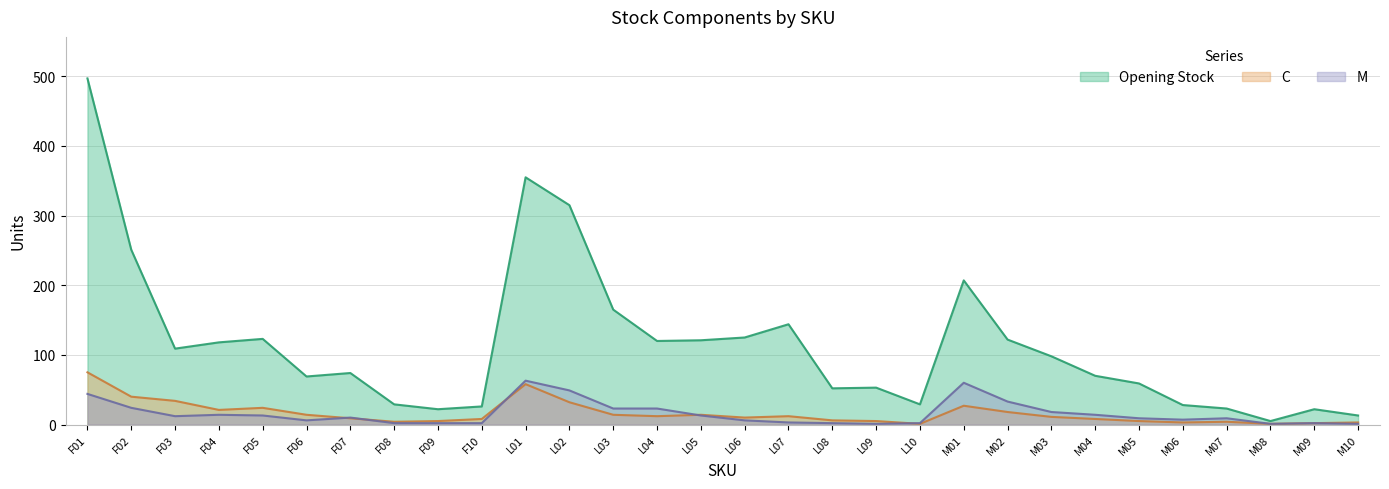

Which series has the largest range (max minus min)?

Opening Stock